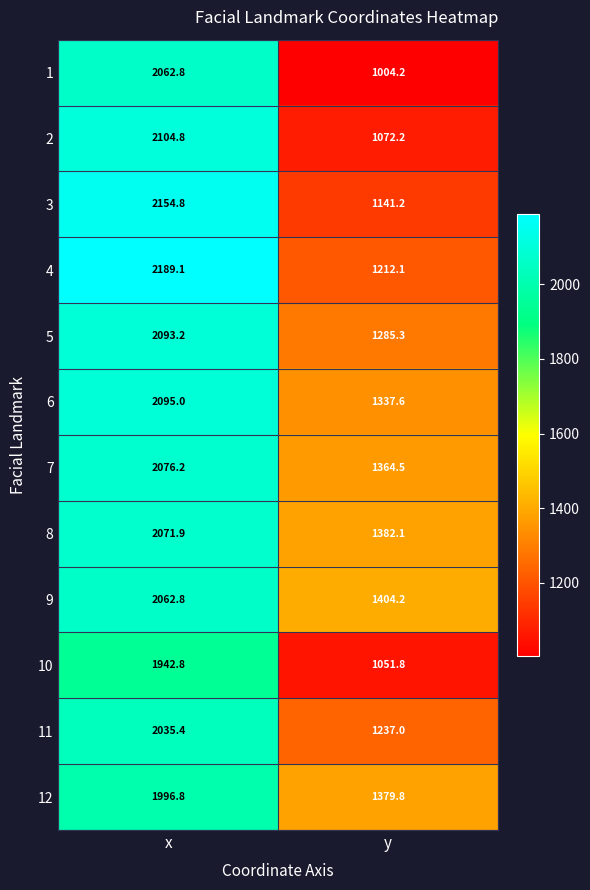

Reading right to left, list all the values displayed in this chart.

1: y=1004.2	x=2062.8
2: y=1072.2	x=2104.8
3: y=1141.2	x=2154.8
4: y=1212.1	x=2189.1
5: y=1285.3	x=2093.2
6: y=1337.6	x=2095.0
7: y=1364.5	x=2076.2
8: y=1382.1	x=2071.9
9: y=1404.2	x=2062.8
10: y=1051.8	x=1942.8
11: y=1237.0	x=2035.4
12: y=1379.8	x=1996.8